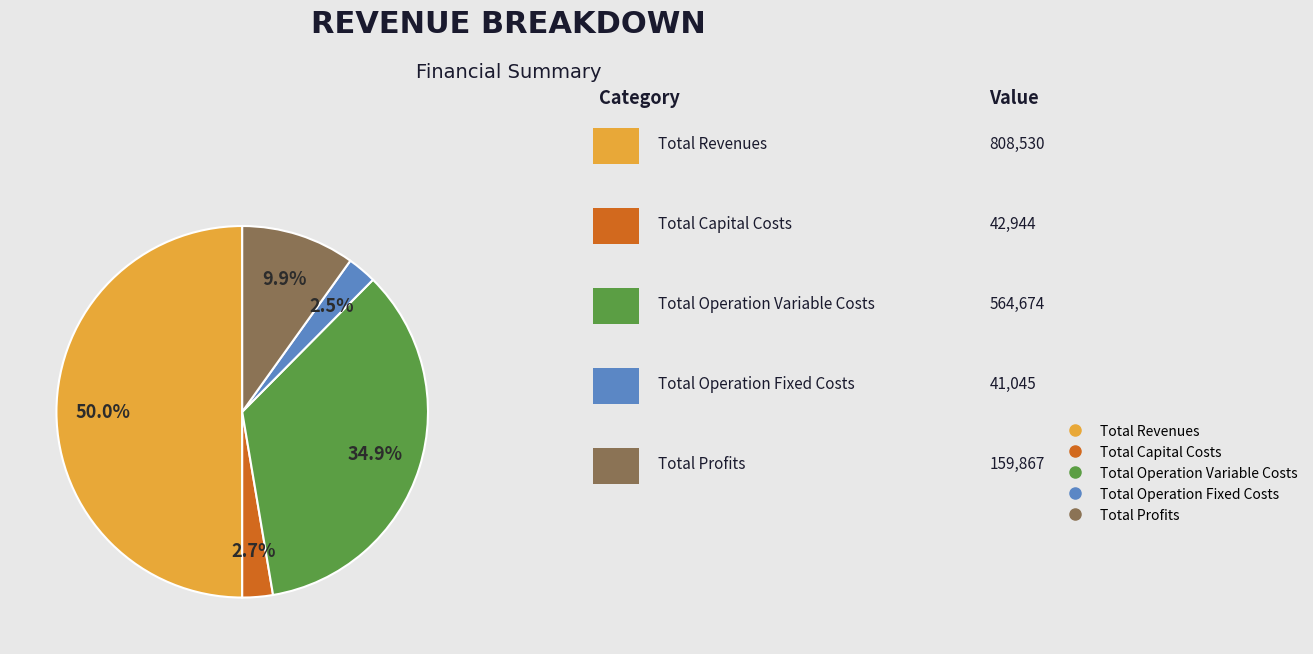

Does Total Operation Fixed Costs account for over 50% of the chart?

No